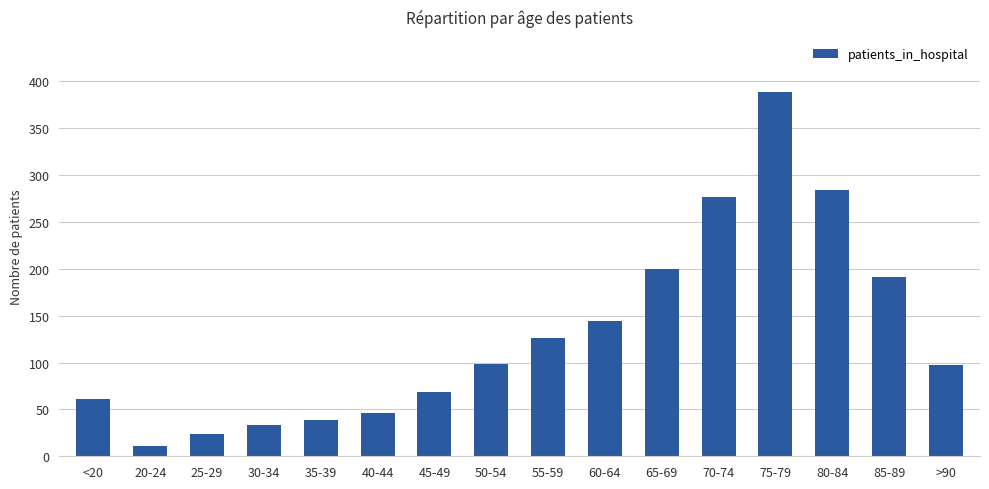

The value at 30-34 is 18. True or false?

False